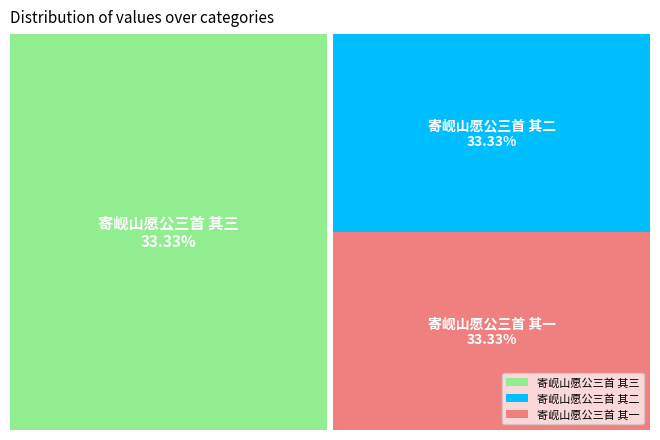

What percentage do 寄岘山愿公三首 其三 and 寄岘山愿公三首 其一 together represent?

66.7%